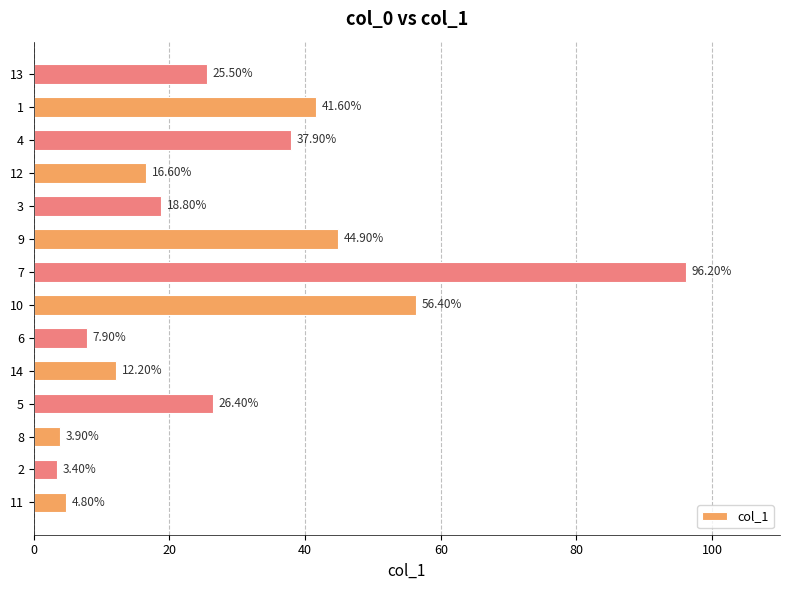

List the labels in order of value, largest first.

7, 10, 9, 1, 4, 5, 13, 3, 12, 14, 6, 11, 8, 2